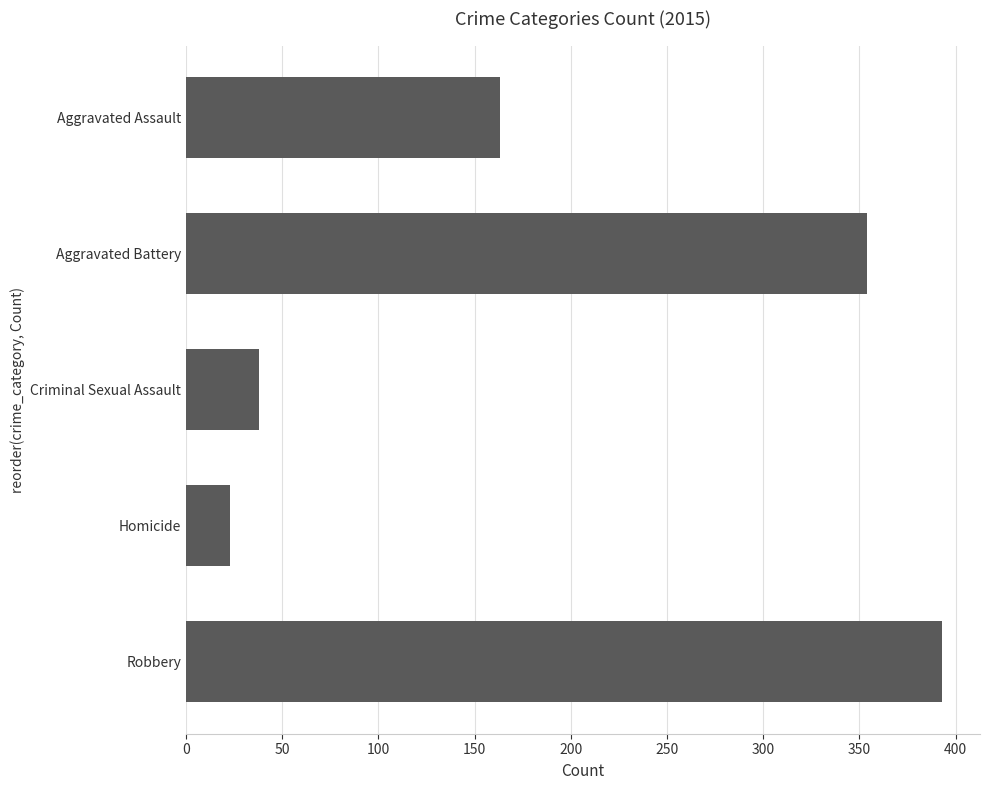

List the labels in order of value, smallest first.

Homicide, Criminal Sexual Assault, Aggravated Assault, Aggravated Battery, Robbery